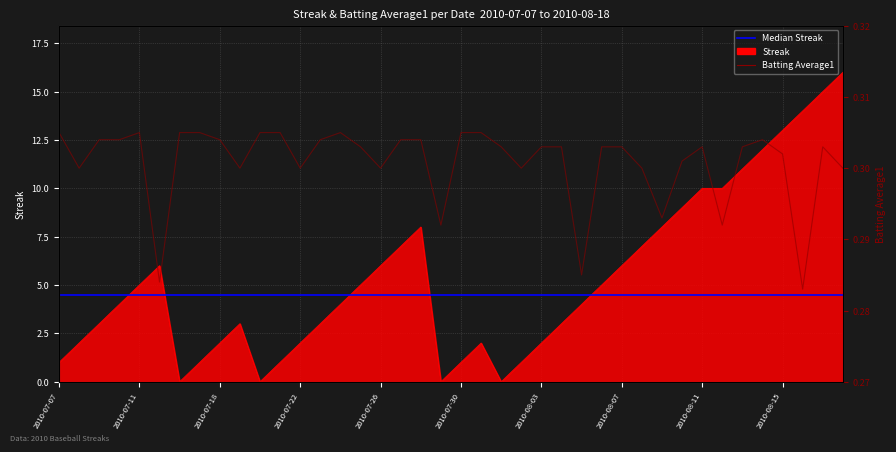

True or false: Streak has a value of 2.0 at 2010-07-31.

True